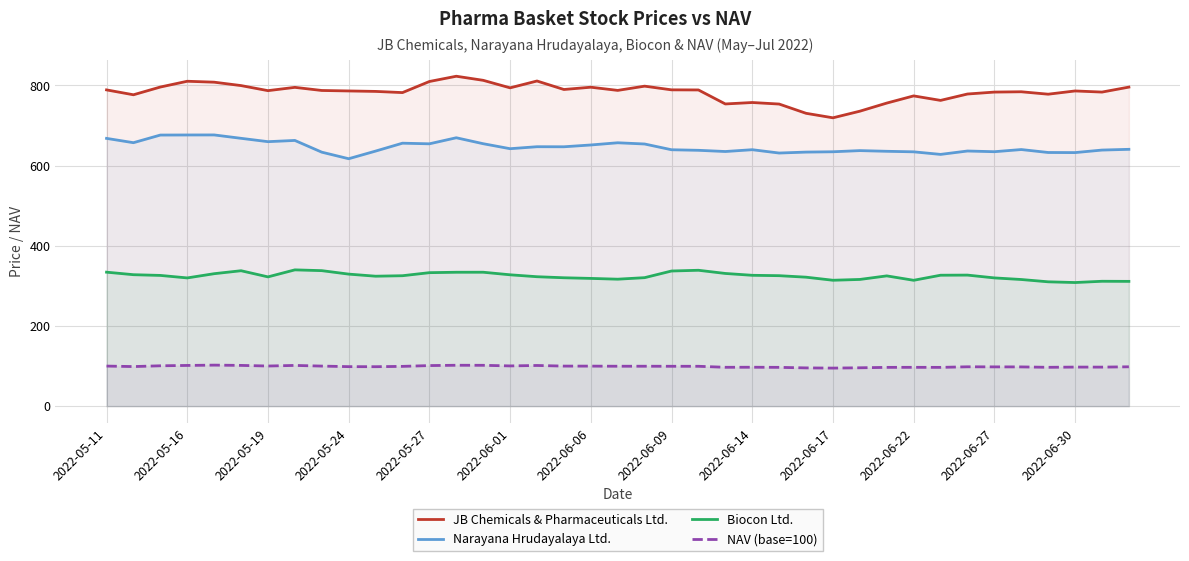

In NAV (base=100), how many points are lower than both neighbors (excluding endpoints)?

10